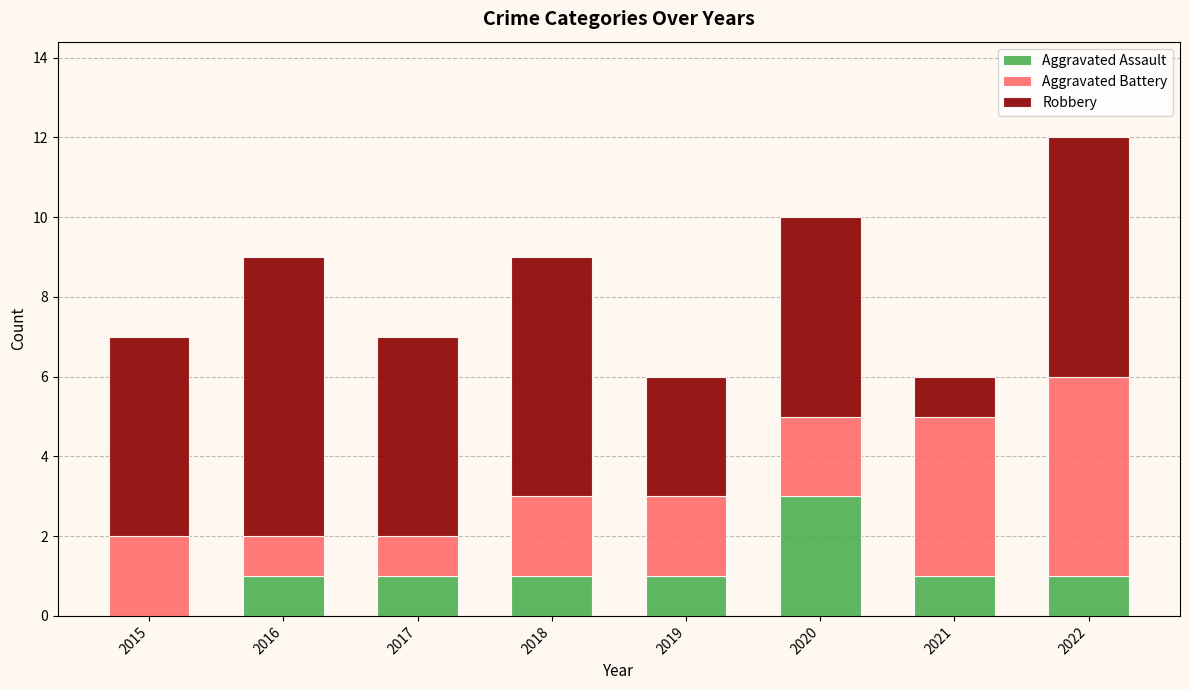

Are the bars horizontal?

No